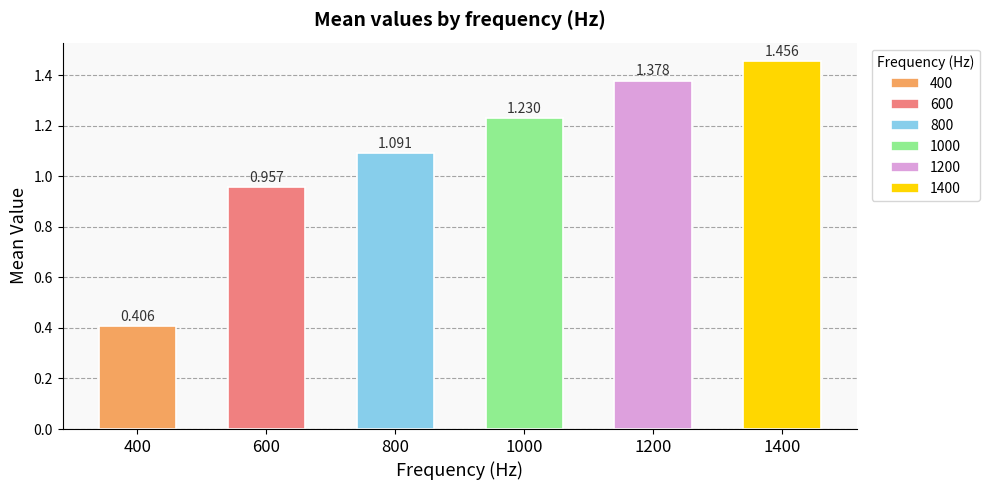

Which label corresponds to the smallest value in the chart?

400